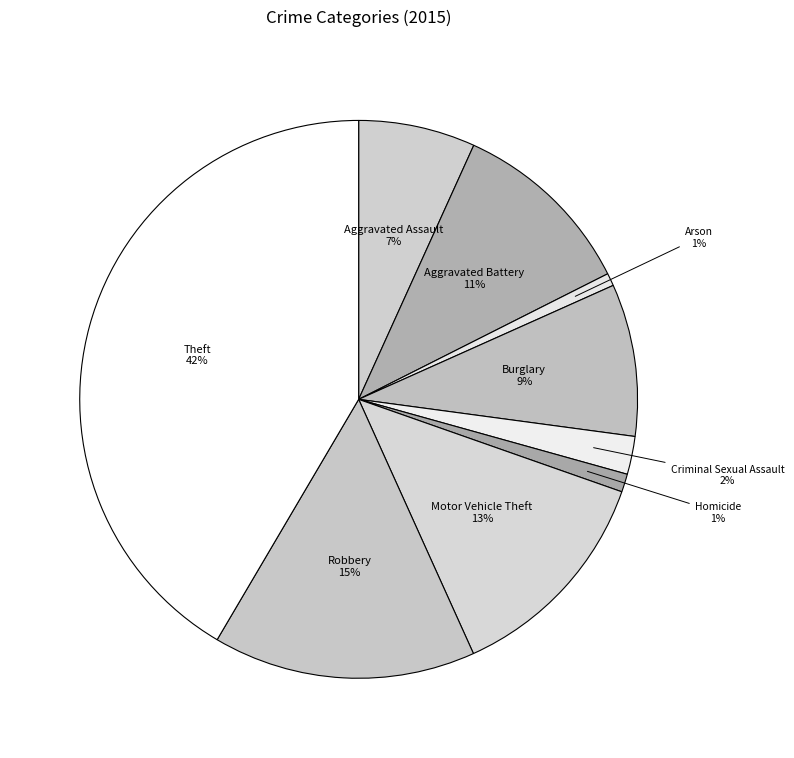

To the nearest percent, what percentage of the pie is Robbery?

15%